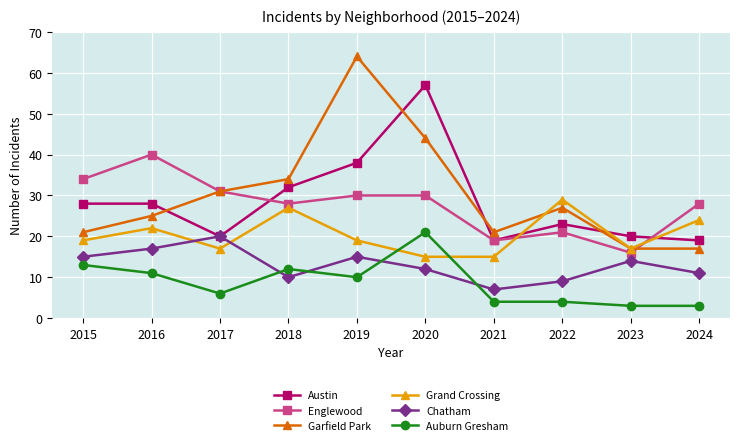

What are all the series names shown in the legend?

Austin, Englewood, Garfield Park, Grand Crossing, Chatham, Auburn Gresham